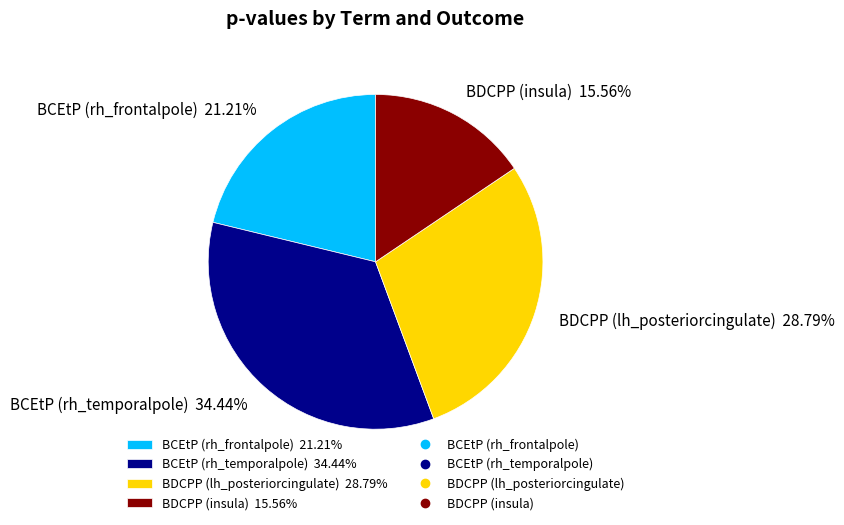

Combined, do BCEtP (rh_frontalpole) and BDCPP (insula) account for over 50%?

No